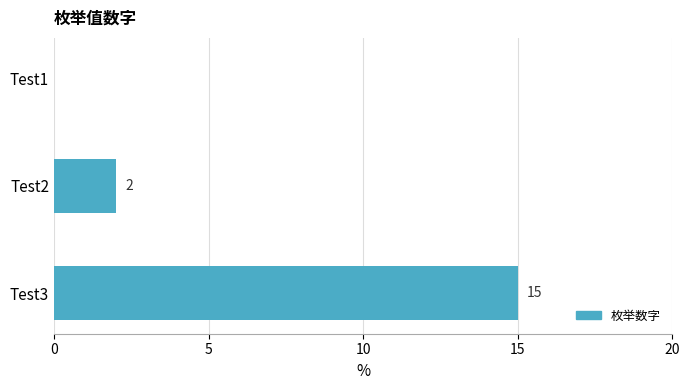

How many data points does each series have?

3